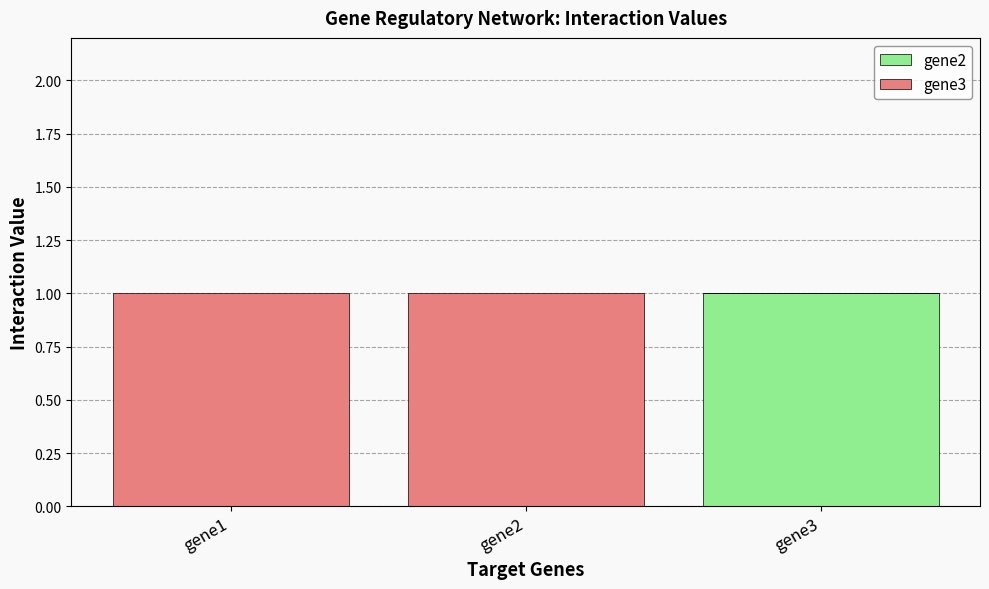

The value of gene2 at gene1 is 0. True or false?

True